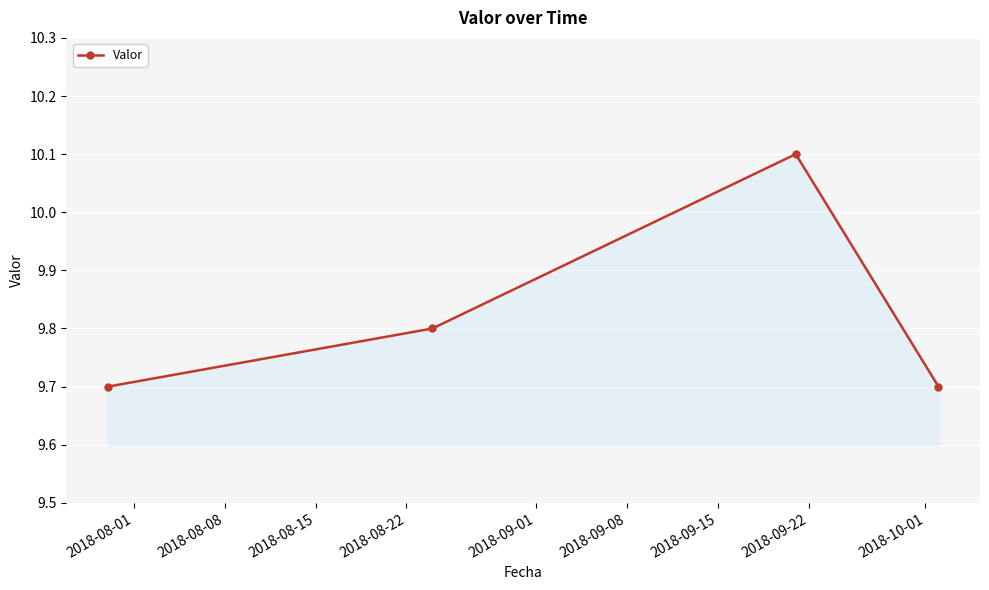

How many values are between 9 and 10?

3